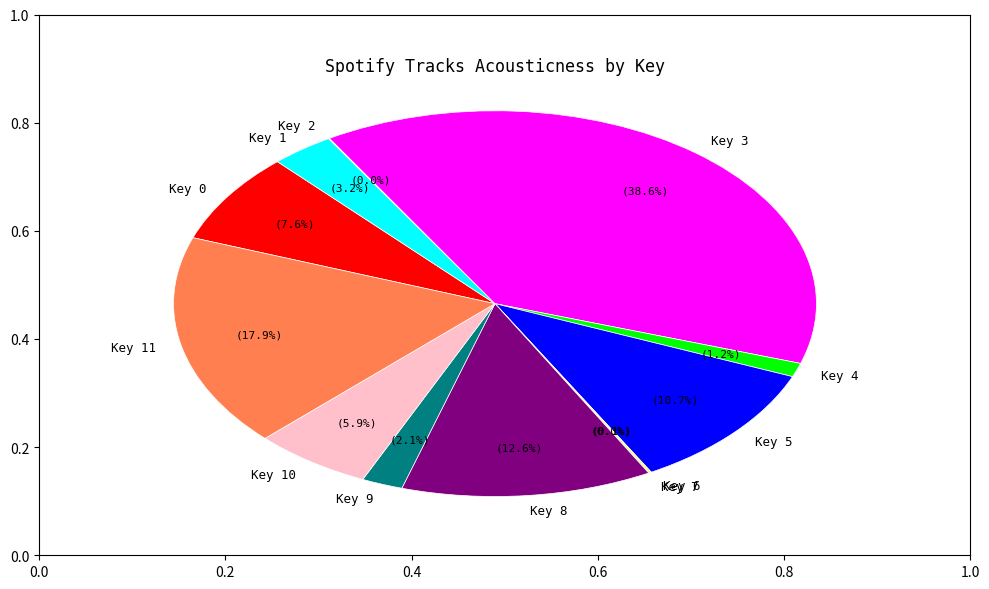

Is Key 3 the majority of the pie?

No